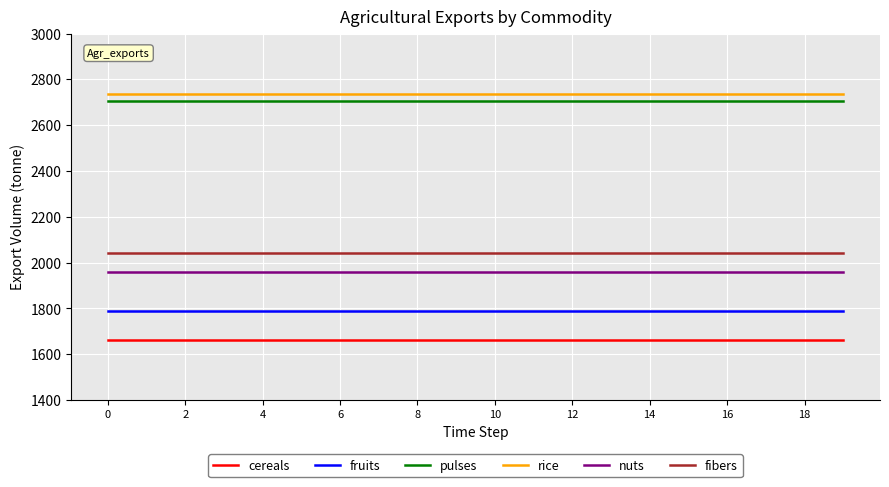

What is the lowest value of the nuts series?

1960